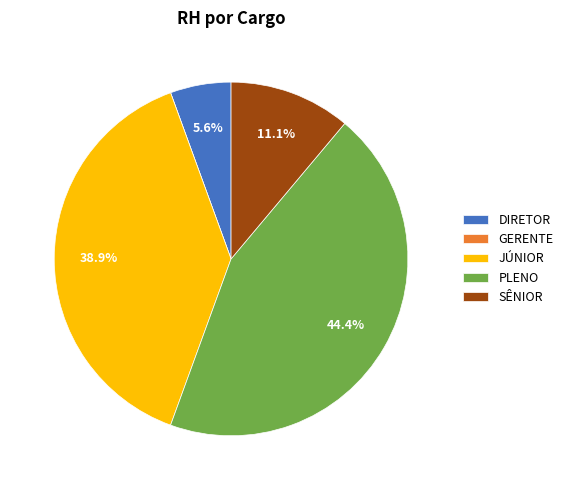

Which has a higher value, DIRETOR or PLENO?

PLENO